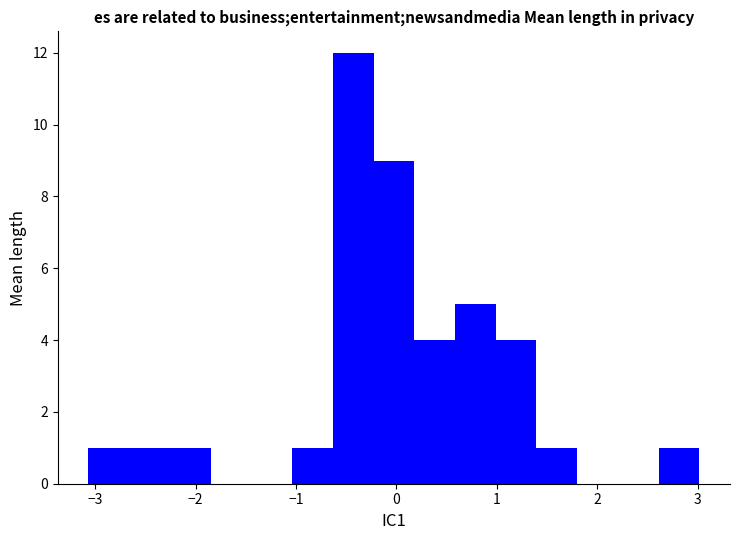

Reading left to right, transcribe this chart: for each bar, give the range it covers on the x-axis and its height. Neither the bar edges nor the heights are printed on the chart, so give them approximately, as read against the axes.

-3.1 to -2.7: 1
-2.7 to -2.3: 1
-2.3 to -1.9: 1
-1.9 to -1.4: 0
-1.4 to -1.0: 0
-1.0 to -0.6: 1
-0.6 to -0.2: 12
-0.2 to 0.2: 9
0.2 to 0.6: 4
0.6 to 1.0: 5
1.0 to 1.4: 4
1.4 to 1.8: 1
1.8 to 2.2: 0
2.2 to 2.6: 0
2.6 to 3.0: 1